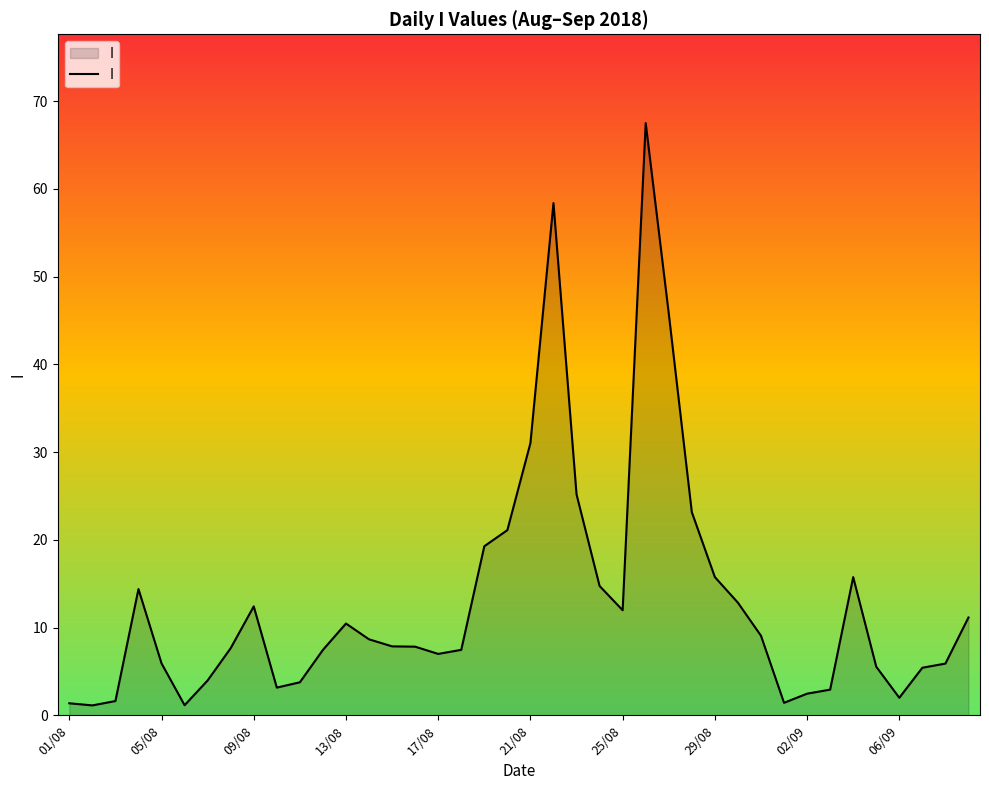

What is the label of the 35th point from the right?

06/08